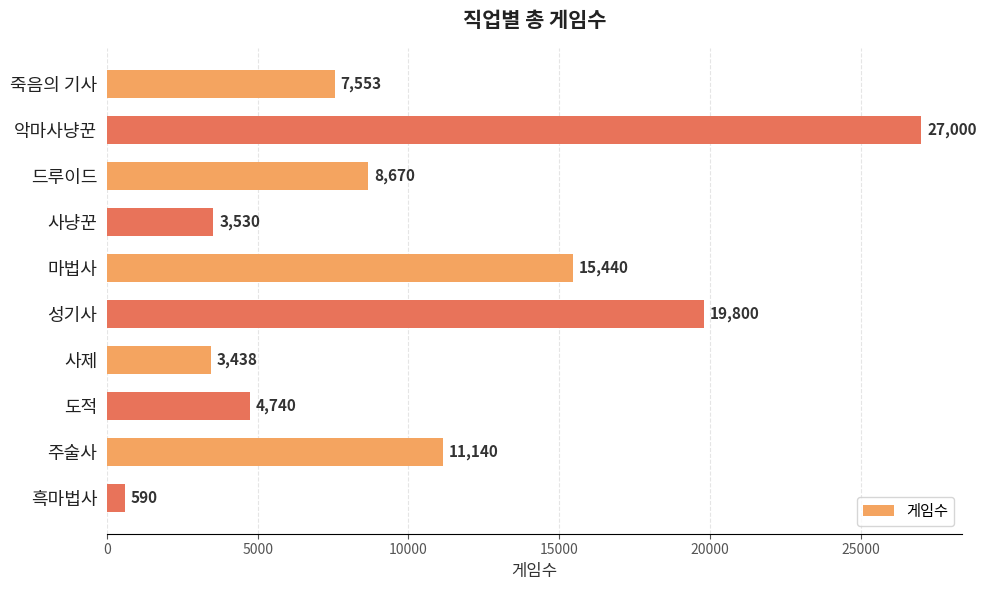

Reading top to bottom, transcribe all the data shown in this chart.

죽음의 기사=7553	악마사냥꾼=27000	드루이드=8670	사냥꾼=3530	마법사=15440	성기사=19800	사제=3438	도적=4740	주술사=11140	흑마법사=590